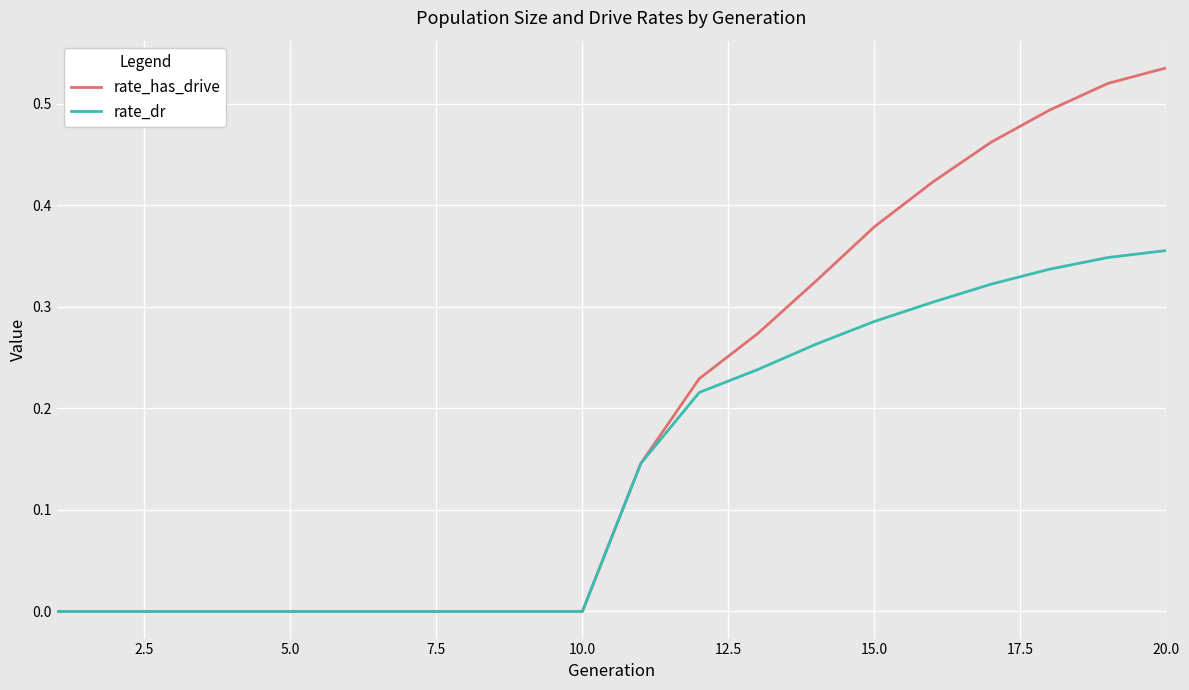

Rank the series by their maximum value, from highest to lowest.

rate_has_drive, rate_dr